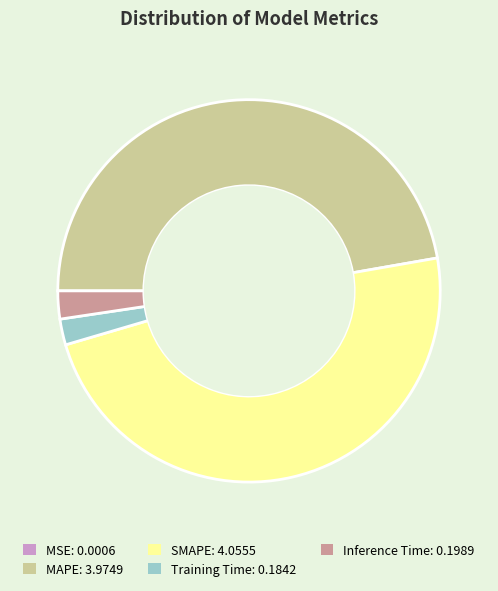

What is the largest slice in the pie chart?

SMAPE